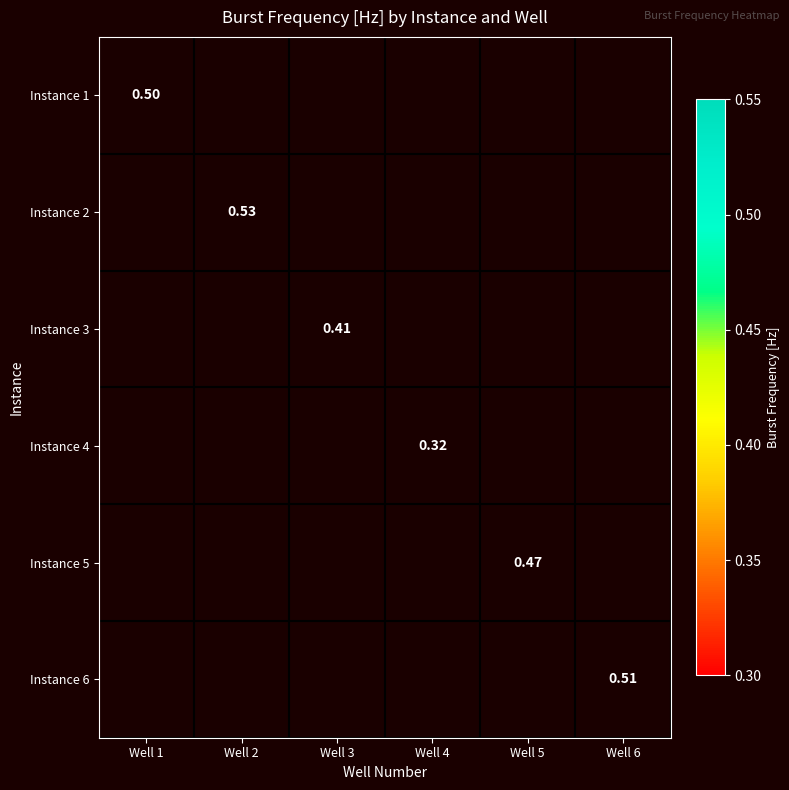

At which category does the chart reach its peak across all series?

Well 2